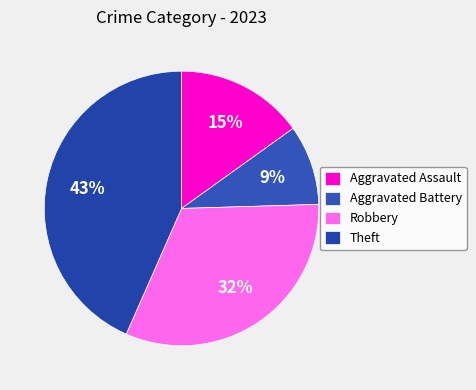

How many segments does this pie chart have?

4